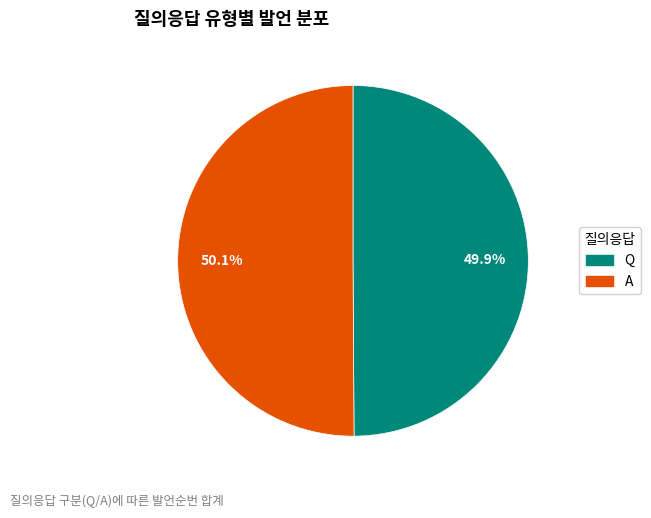

To the nearest percent, what percentage of the pie is A?

50%